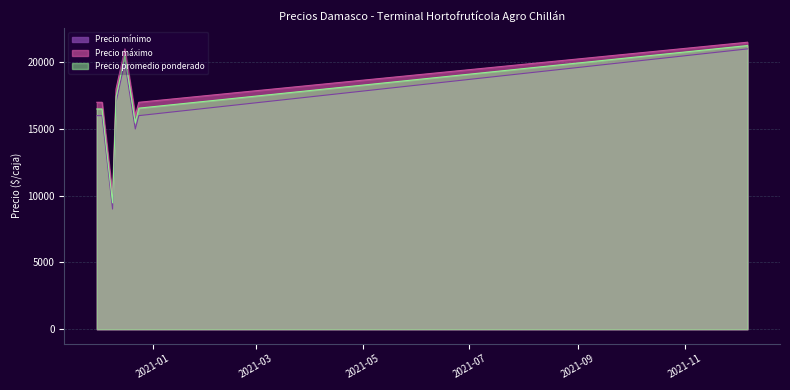

What is the smallest value displayed?

9000